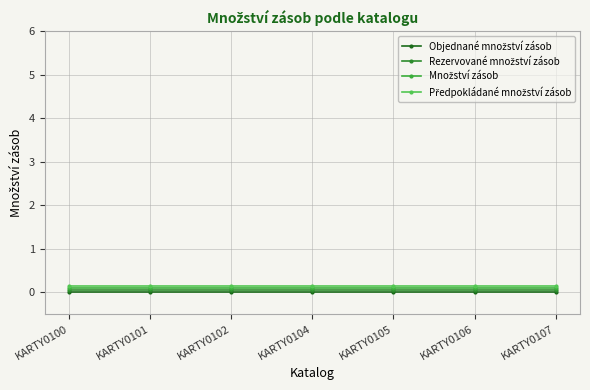

Is this an area chart (filled region under the line)?

No